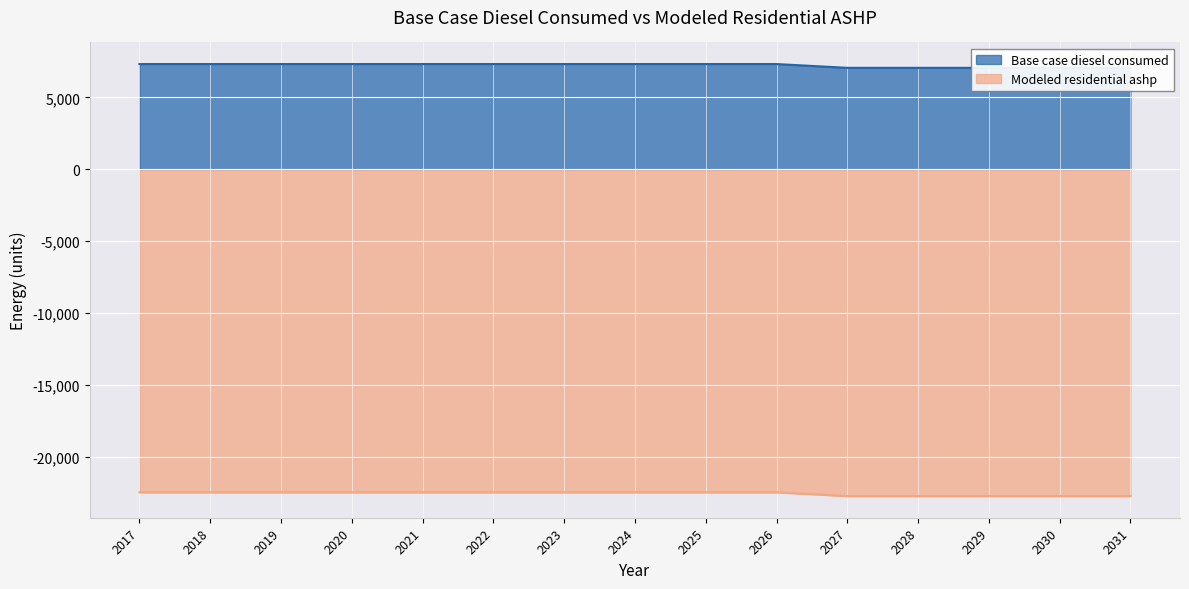

The value of Modeled residential ashp at 2018 is -22480.0. True or false?

True